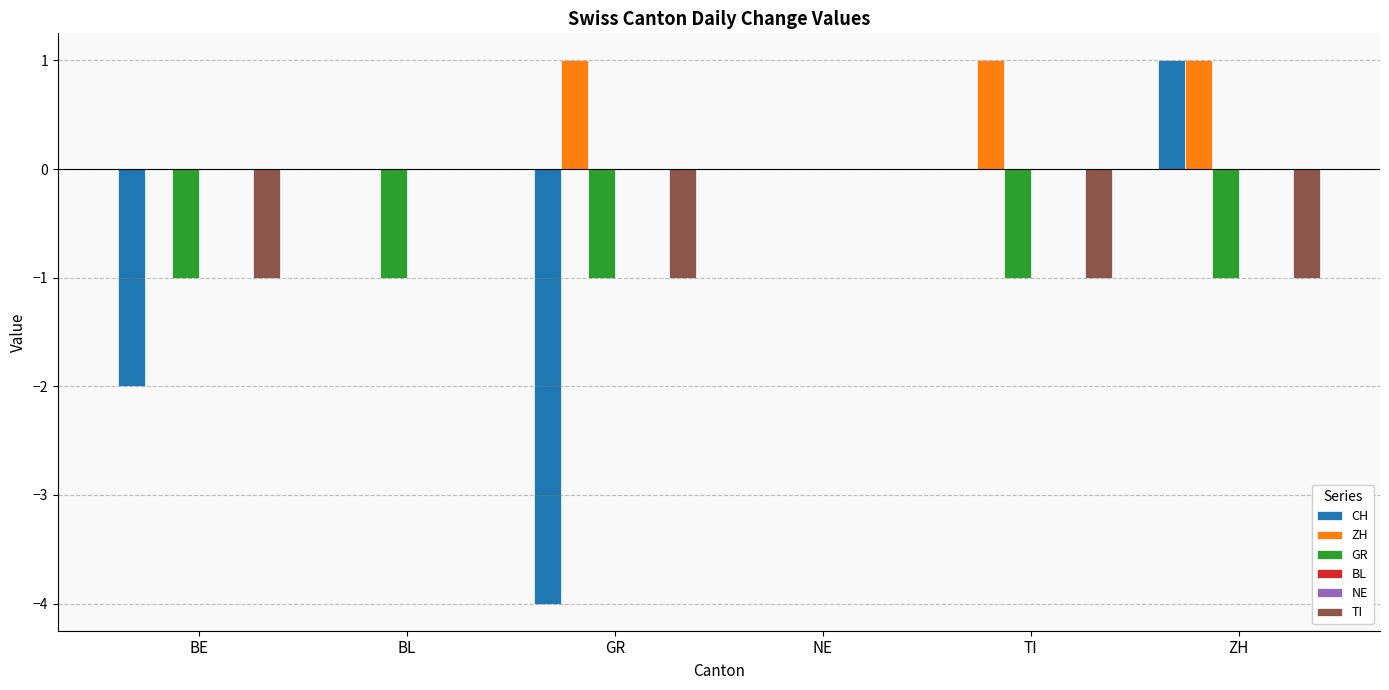

Reading left to right, what are all the values shown in this chart?

CH: -2	0	-4	0	0	1
ZH: 0	0	1	0	1	1
GR: -1	-1	-1	0	-1	-1
BL: 0	0	0	0	0	0
NE: 0	0	0	0	0	0
TI: -1	0	-1	0	-1	-1